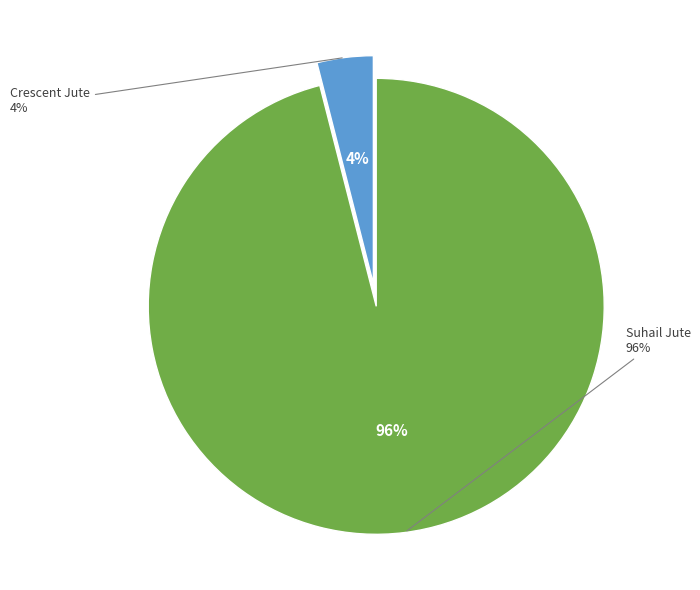

What portion of the pie excludes Crescent Jute?

96.0%